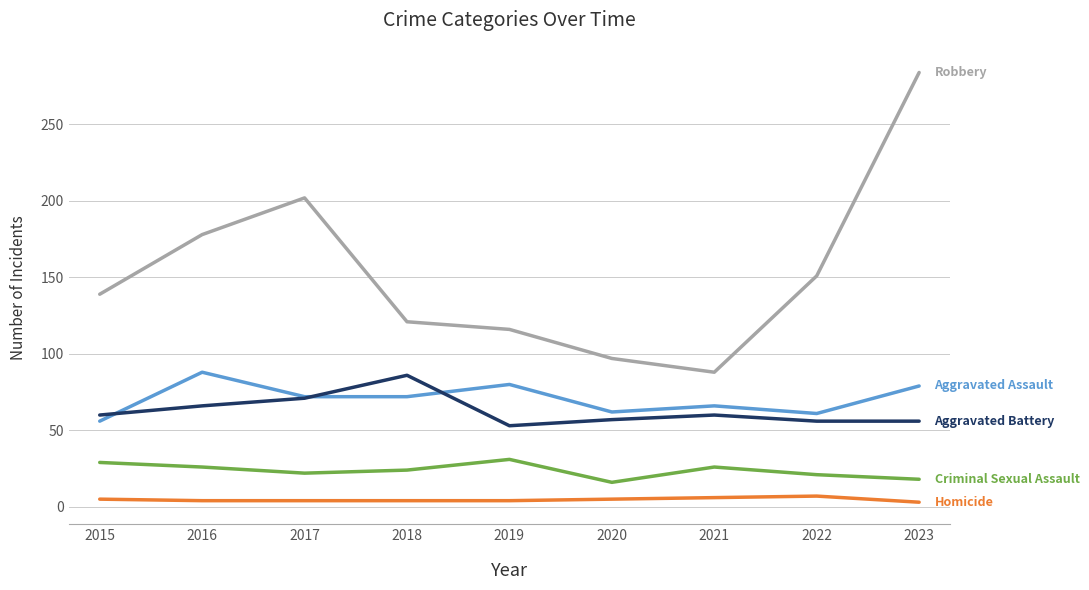

What is the total value across all series at 2022?

296